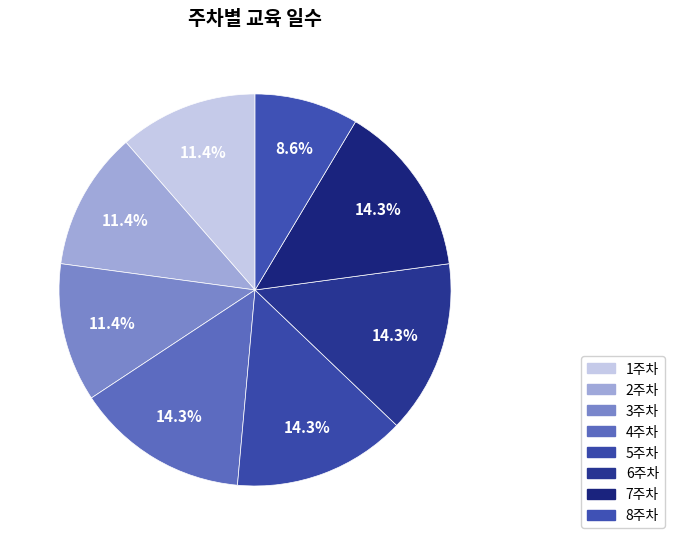

Rank the categories by value from lowest to highest.

8주차, 1주차, 2주차, 3주차, 4주차, 5주차, 6주차, 7주차